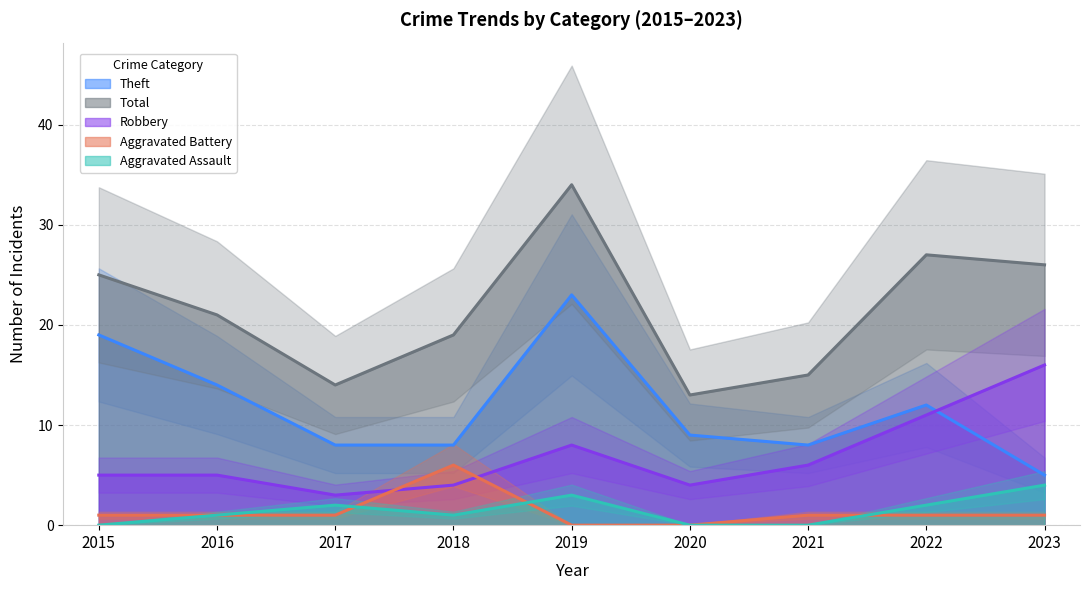

Does the chart have visible grid lines?

Yes